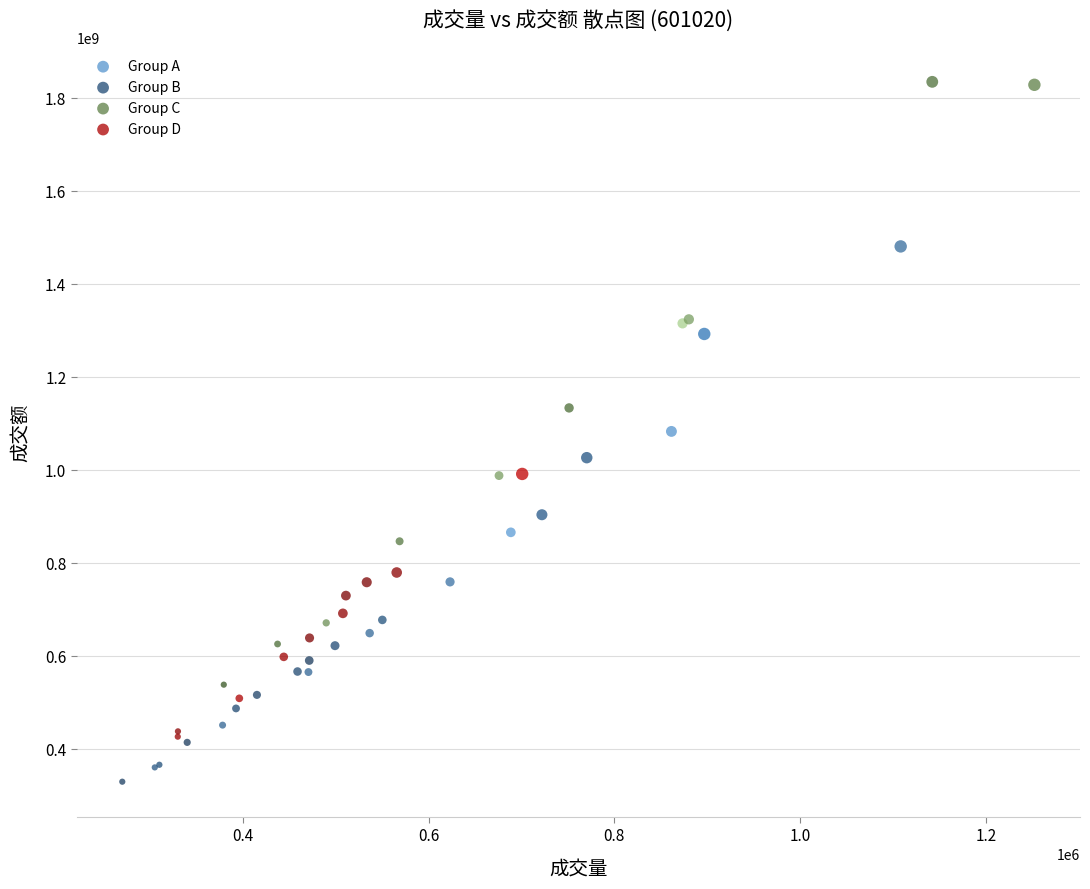

Which series reaches the maximum Y coordinate?

Group C